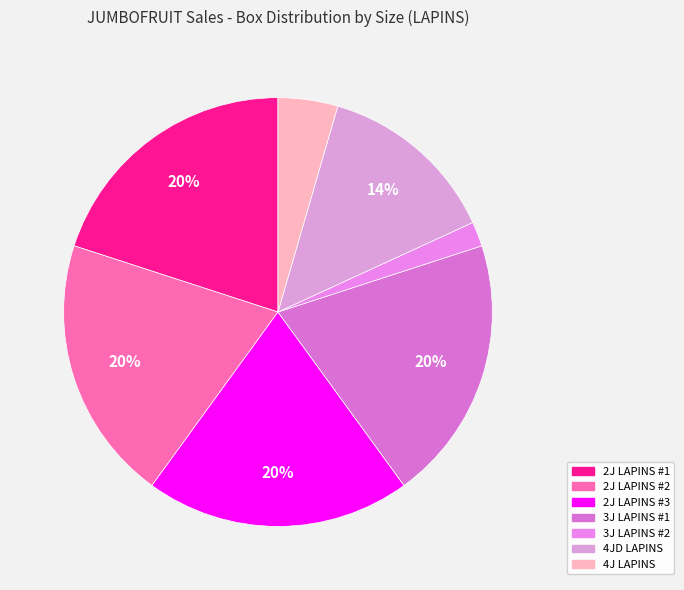

Count the number of slices in the pie.

7